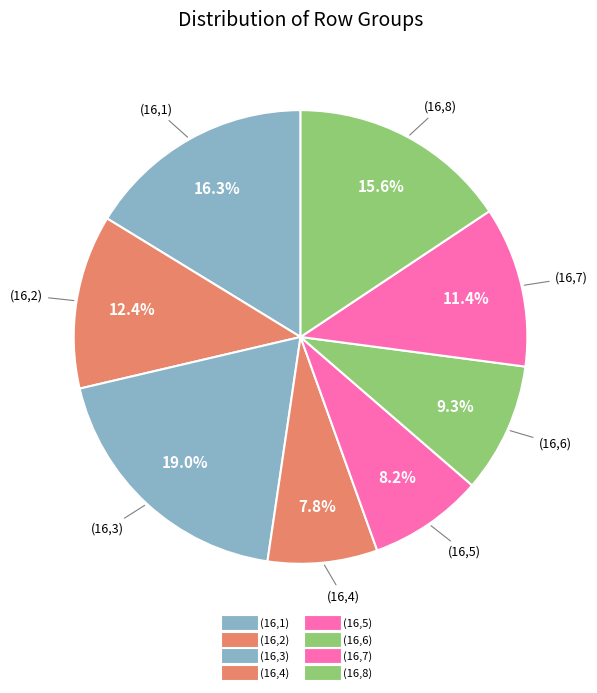

Does (16,7) account for over 50% of the chart?

No